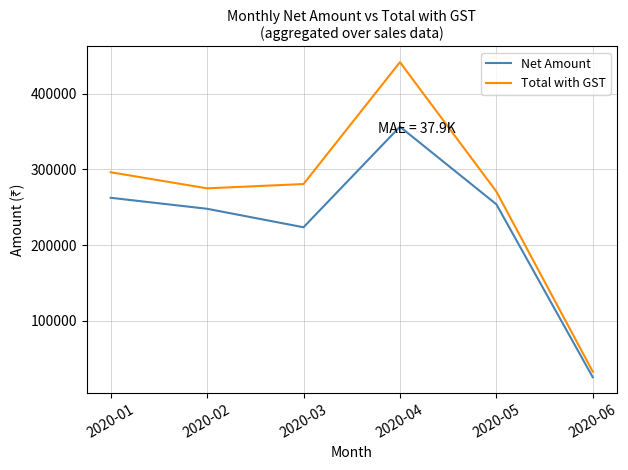

Which series has the largest total across all categories?

Total with GST